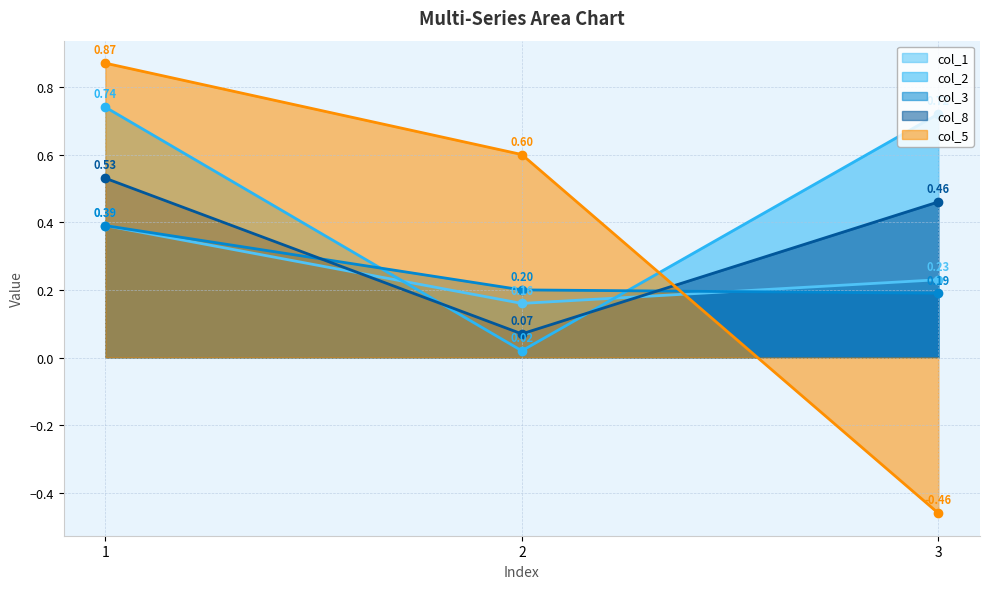

Between 1 and 3, which is larger?

1